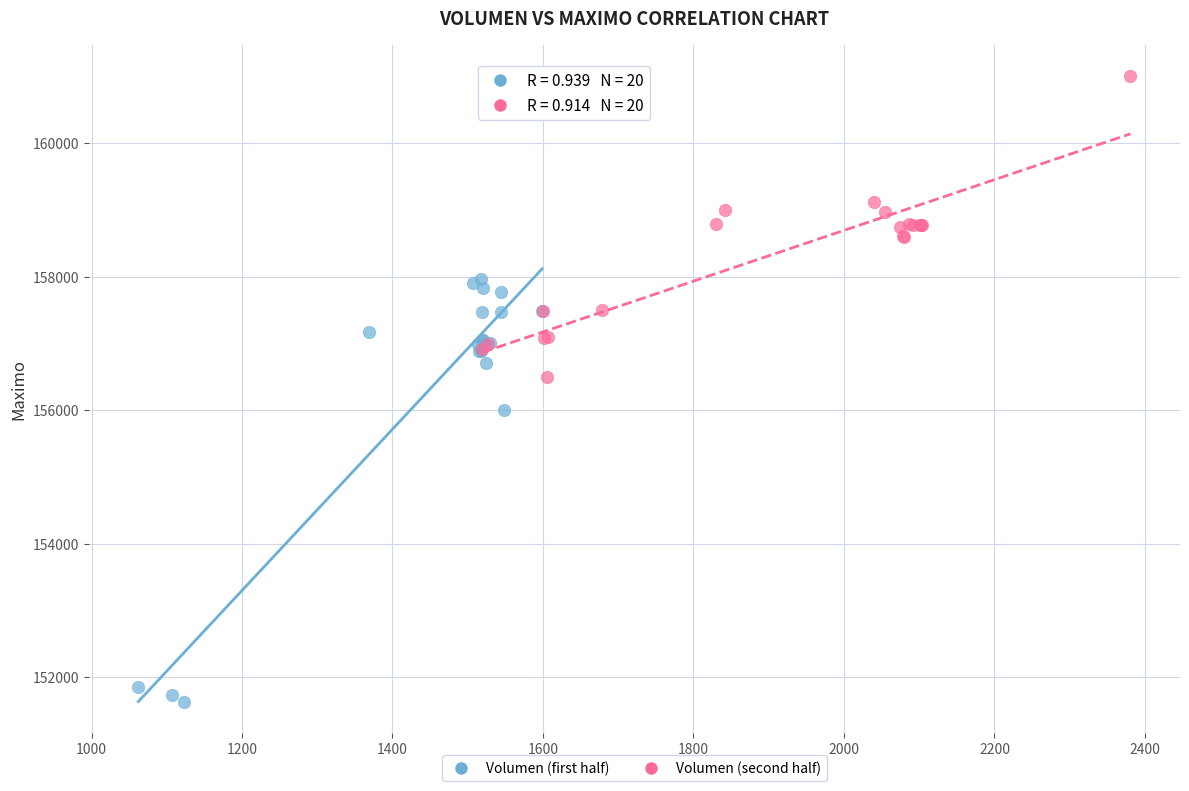

Which series has the largest Y range (max minus min)?

Volumen (first half)